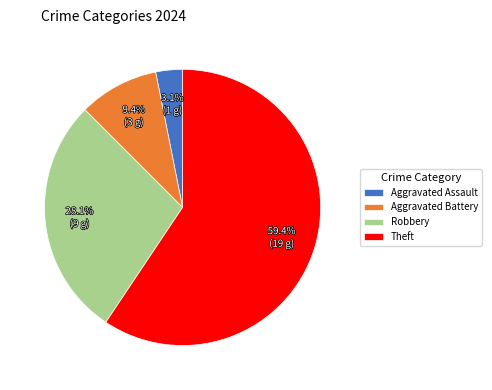

What percentage do Theft and Robbery together represent?

87.5%